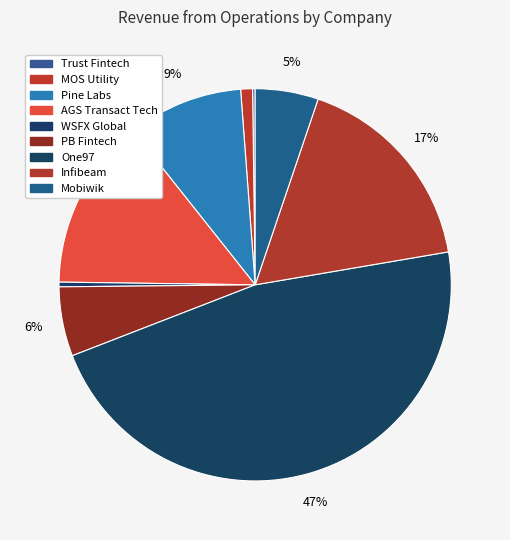

Is it true that PB Fintech is 1% of the pie?

False